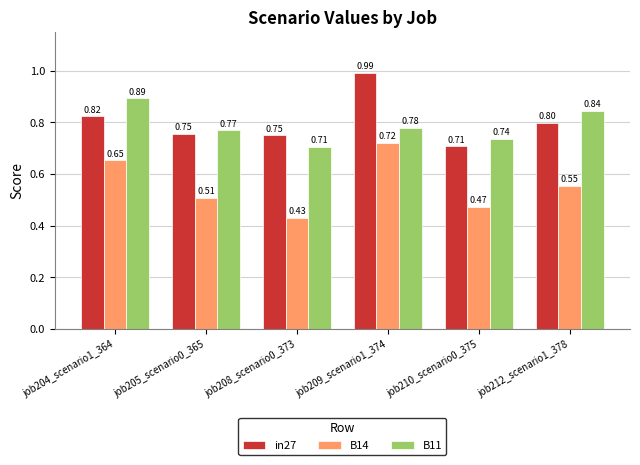

What position from the left is job205_scenario0_365?

2